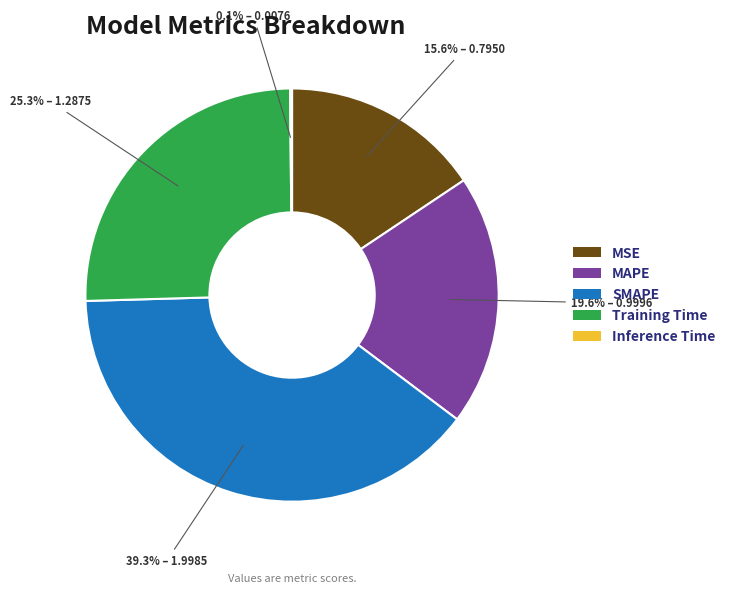

To the nearest percent, what percentage of the pie is MSE?

16%